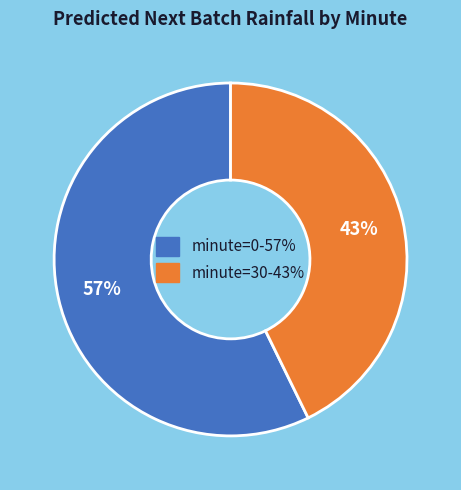

Is there a majority slice in this chart?

Yes